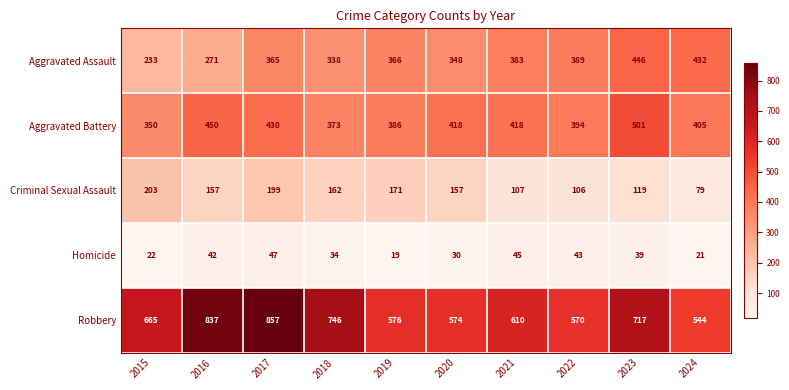

The value of Homicide at 2021 is 45. True or false?

True